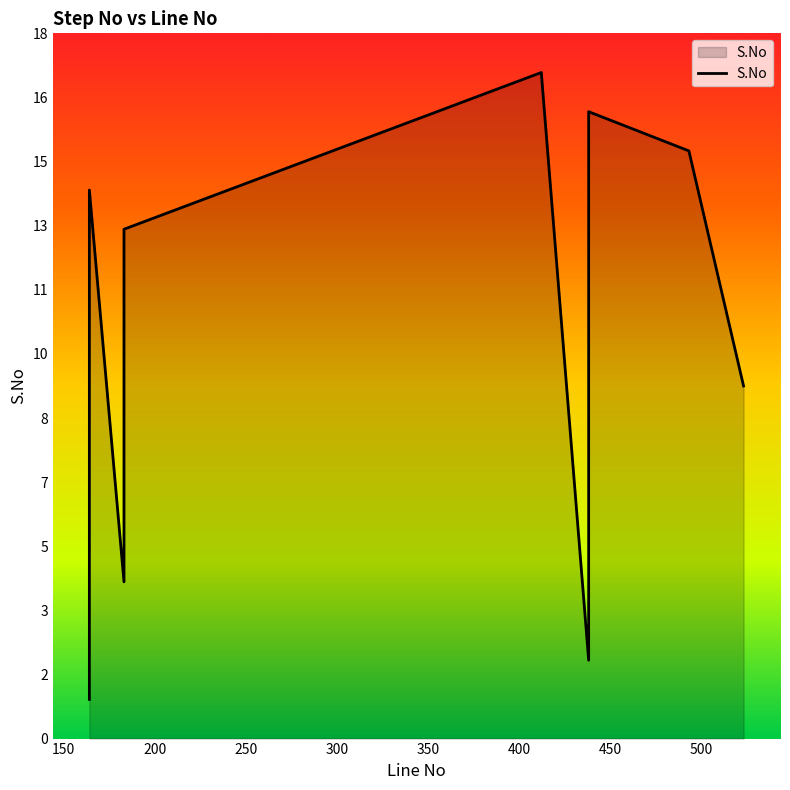

True or false: there are more than 1 points higher than both neighbors.

True